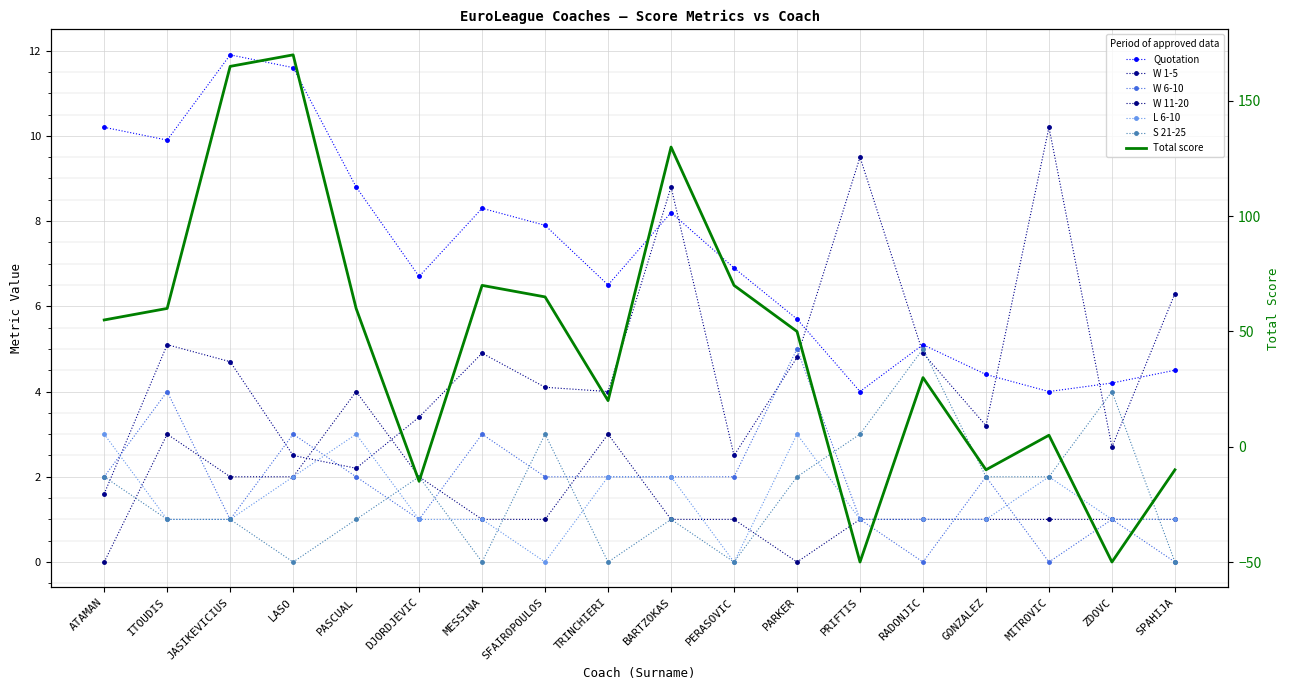

Is it true that Quotation equals 7.9 at SFAIROPOULOS?

True